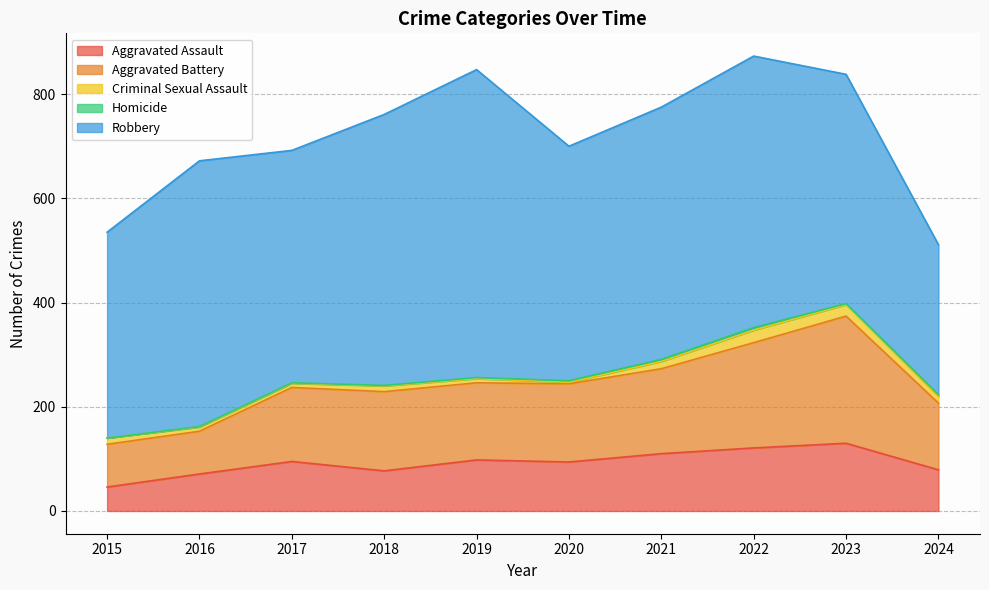

At which label does Aggravated Assault first exceed 95?

2019